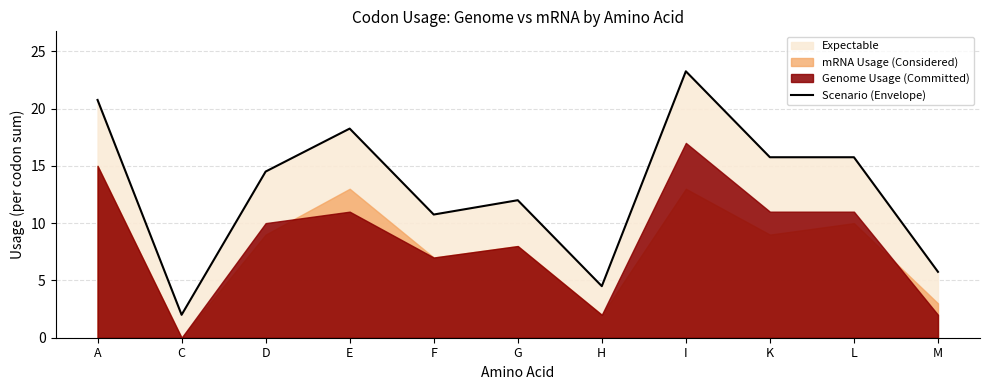

At which category does the data reach its first local valley?

C